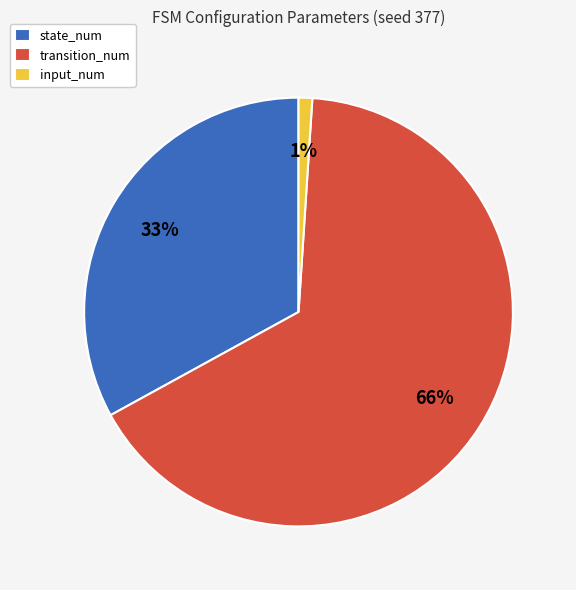

What percentage is the input_num slice, to the nearest percent?

1%